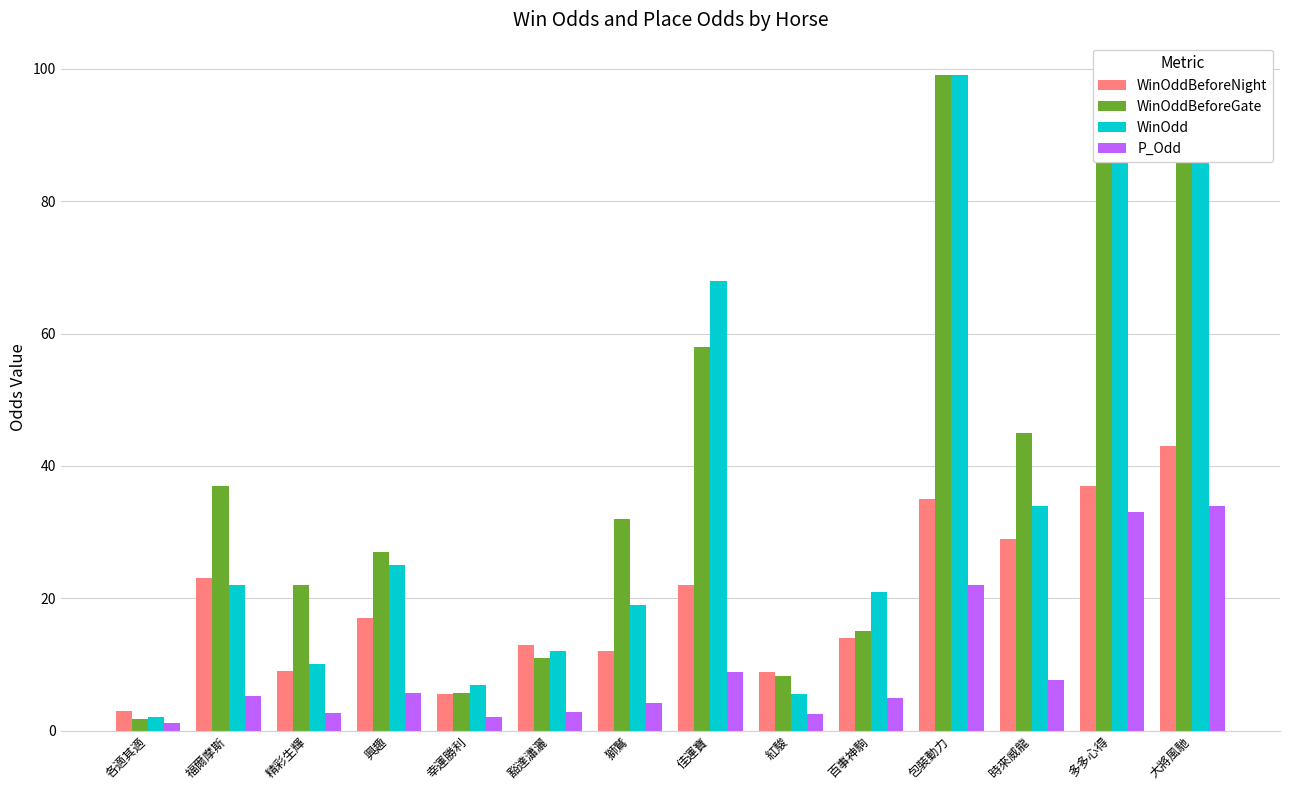

What is the minimum value for WinOddBeforeNight?

3.0